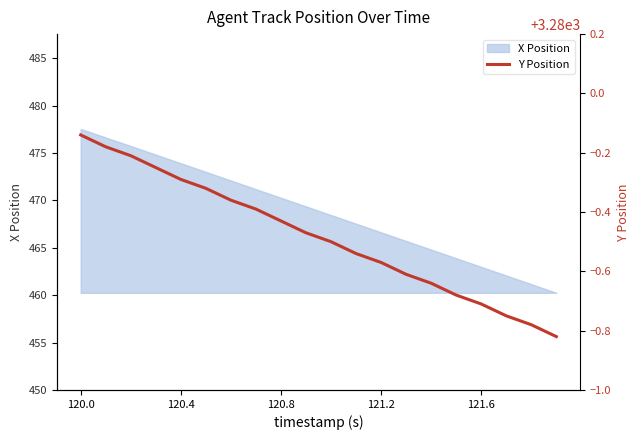

What is the maximum value shown in the chart?

3279.9